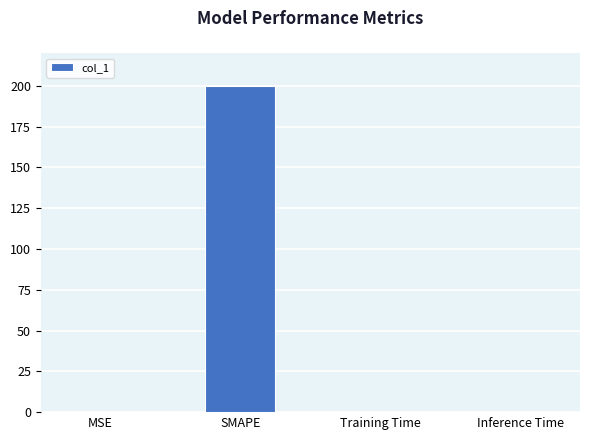

What is the maximum value shown in the chart?

200.0